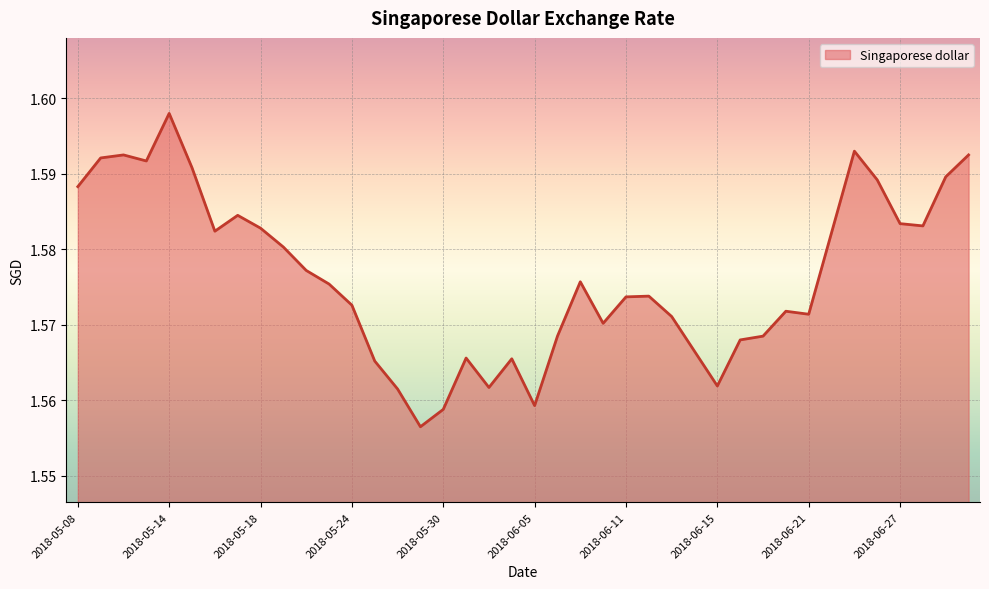

What is the label of the 11th point from the right?

2018-06-18